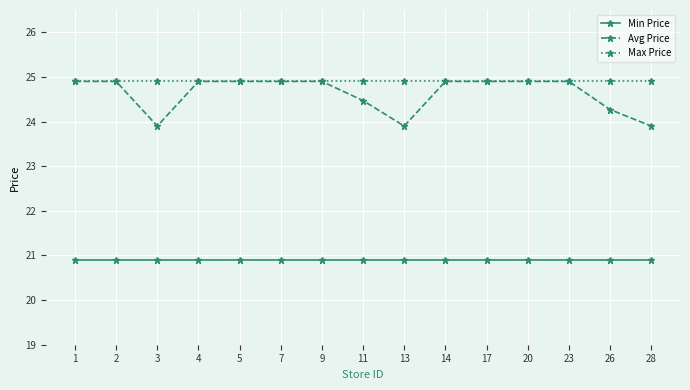

Is this an area chart (filled region under the line)?

No